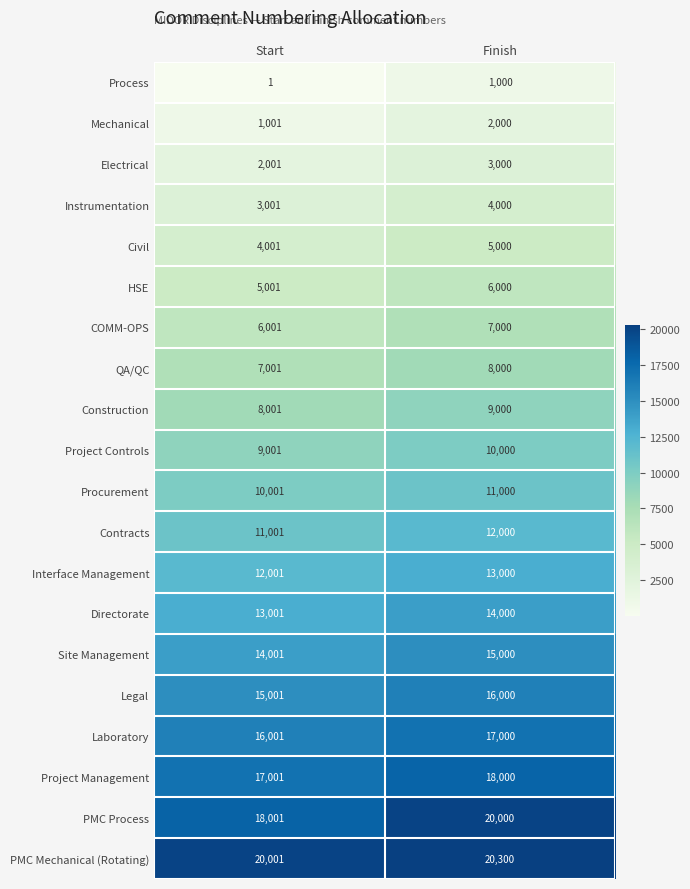

What is the sum of the Construction values at Start and Finish?

17001